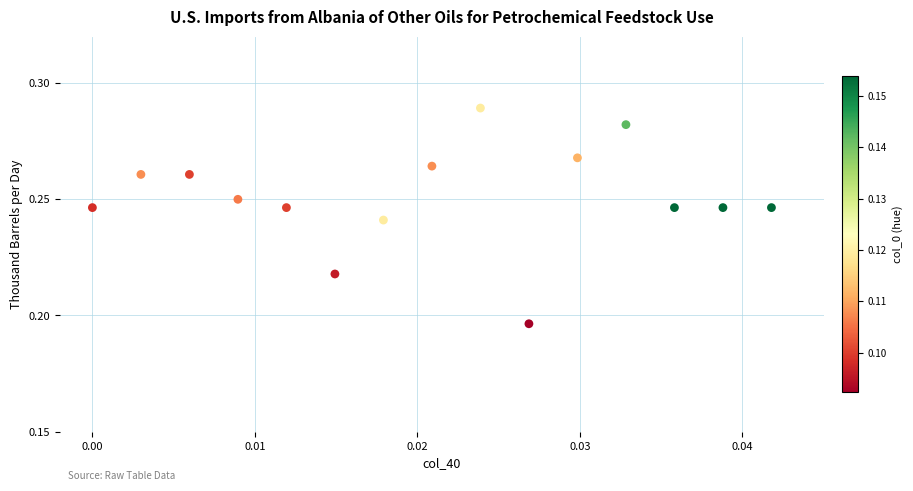

How many data points are displayed?

15